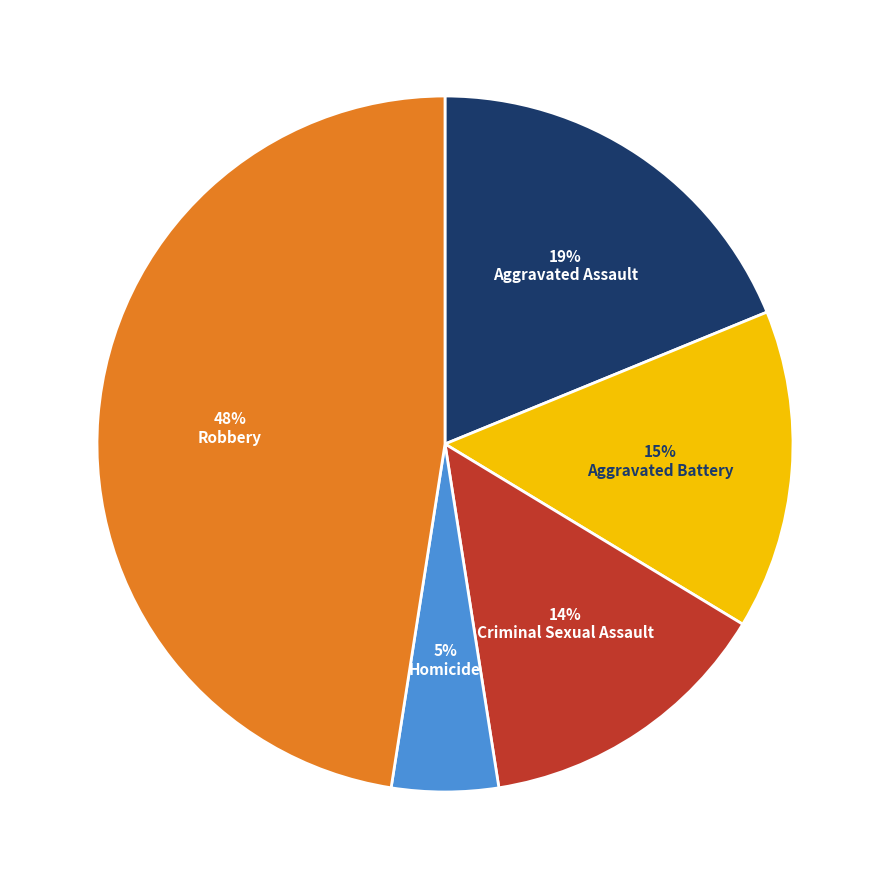

Is there a majority slice in this chart?

No